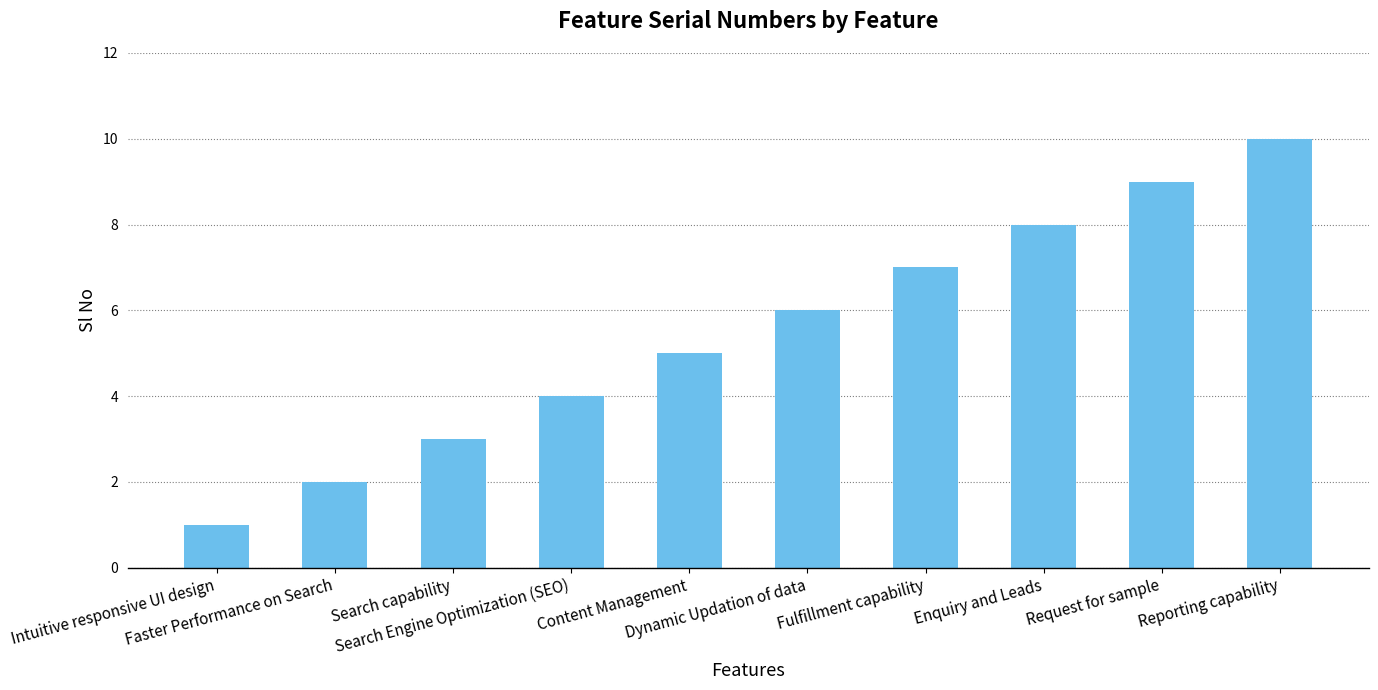

Is it true that the value at Reporting capability is 10?

True